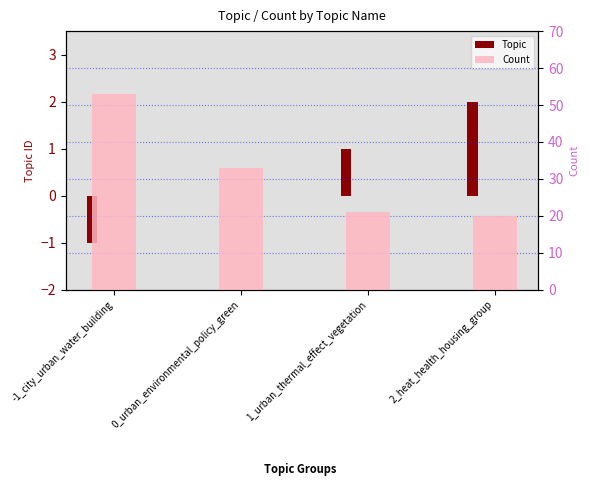

Which series has the largest total across all categories?

Count